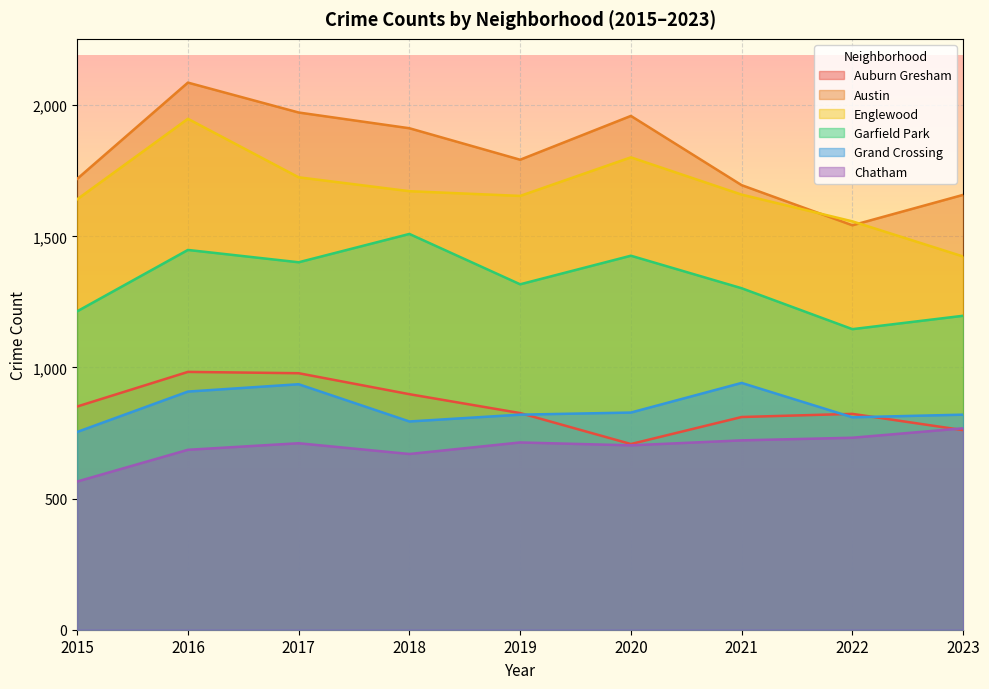

How many data points in Grand Crossing are above 820?

4